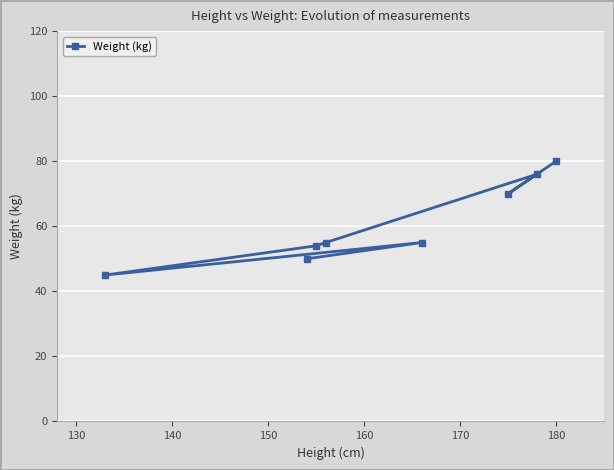

What is the sum of all values?

485